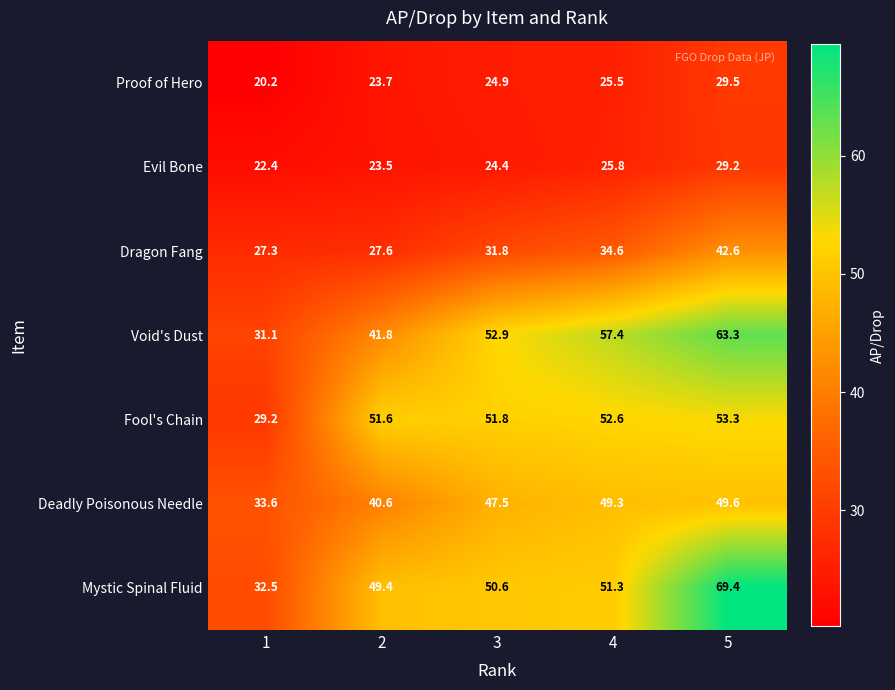

At which category does the chart reach its minimum across all series?

1